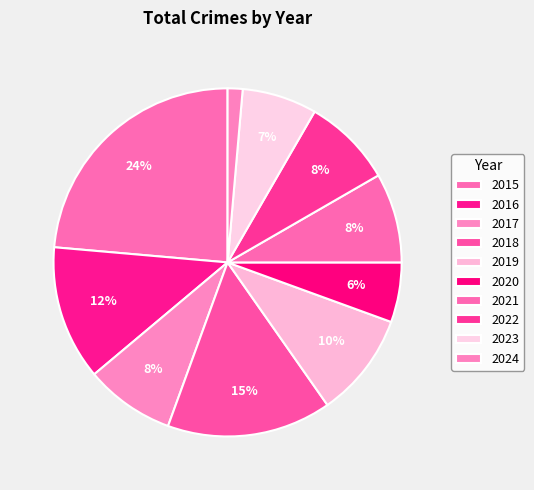

What percentage is the 2024 slice, to the nearest percent?

1%